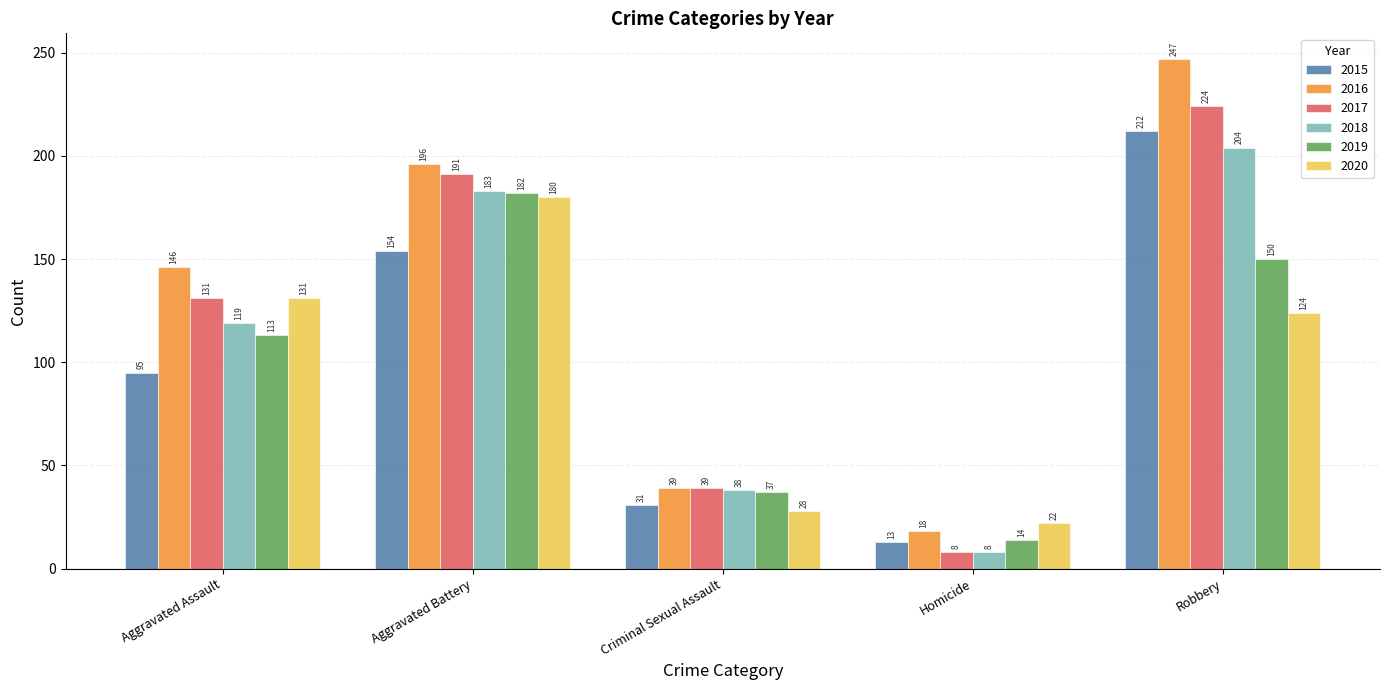

How many data points does each series have?

5